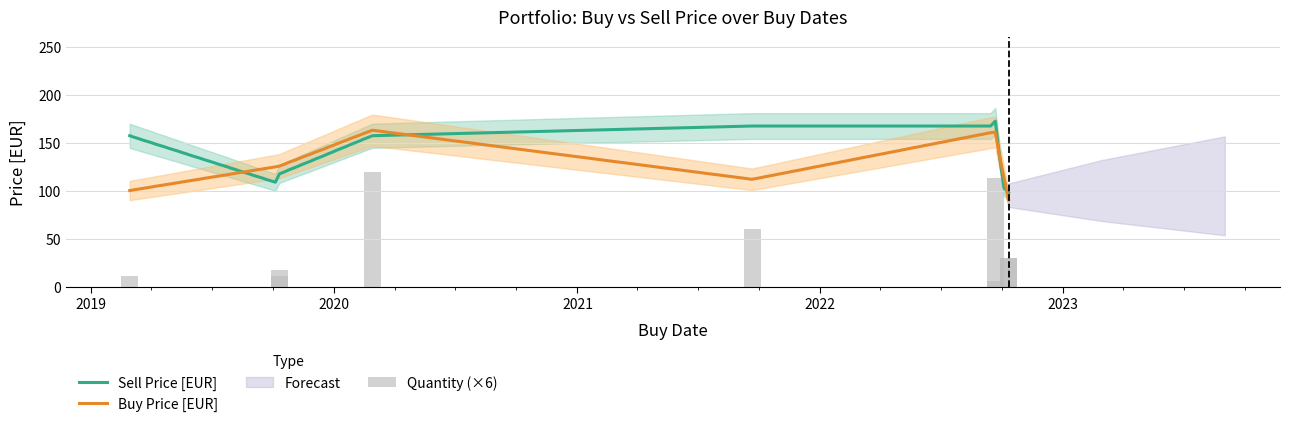

Count the number of categories in the chart.

9